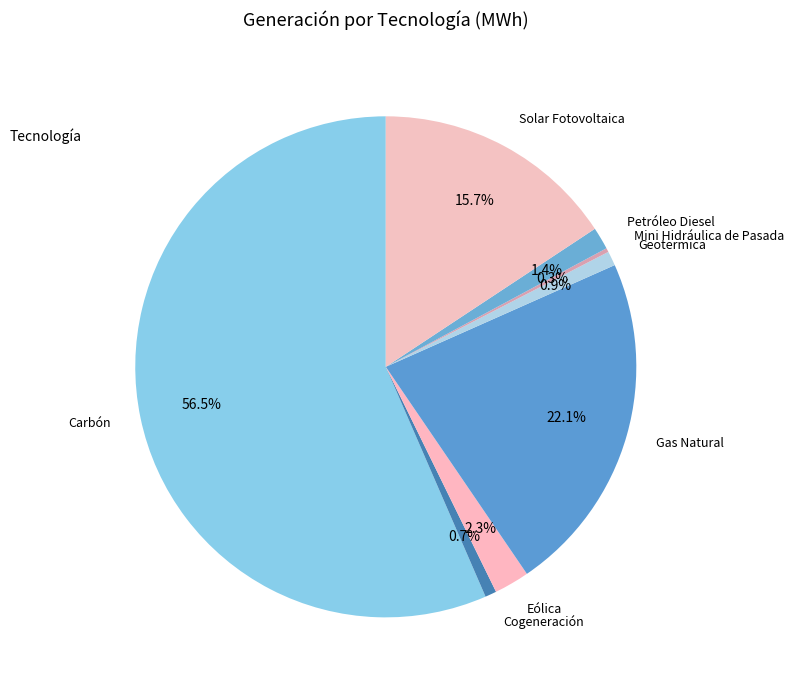

What percentage do Solar Fotovoltaica and Gas Natural together represent?

37.8%